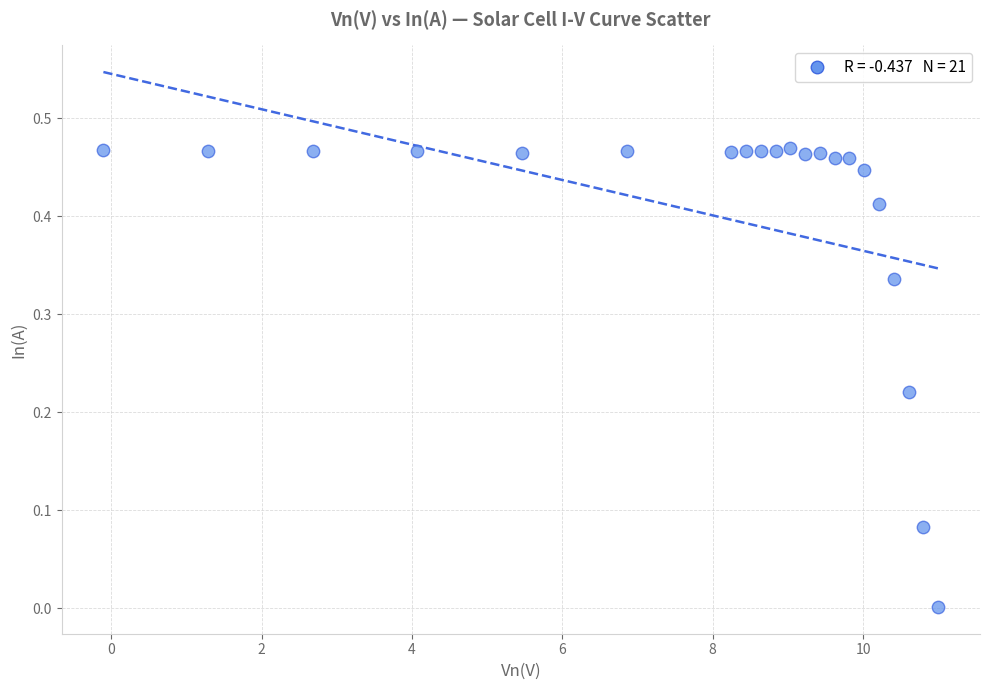

What is the range of X values (max minus min)?

11.1